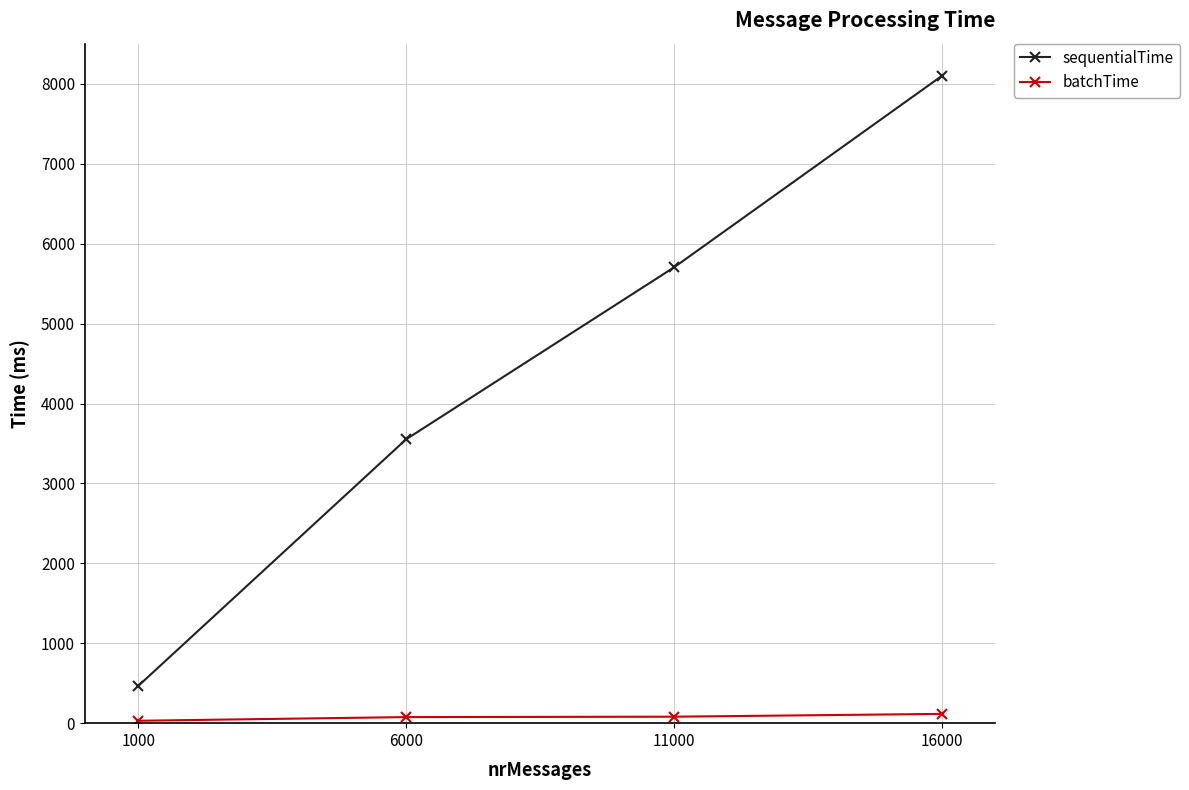

Is the value of batchTime at 6000 greater than the value of sequentialTime at 16000?

No